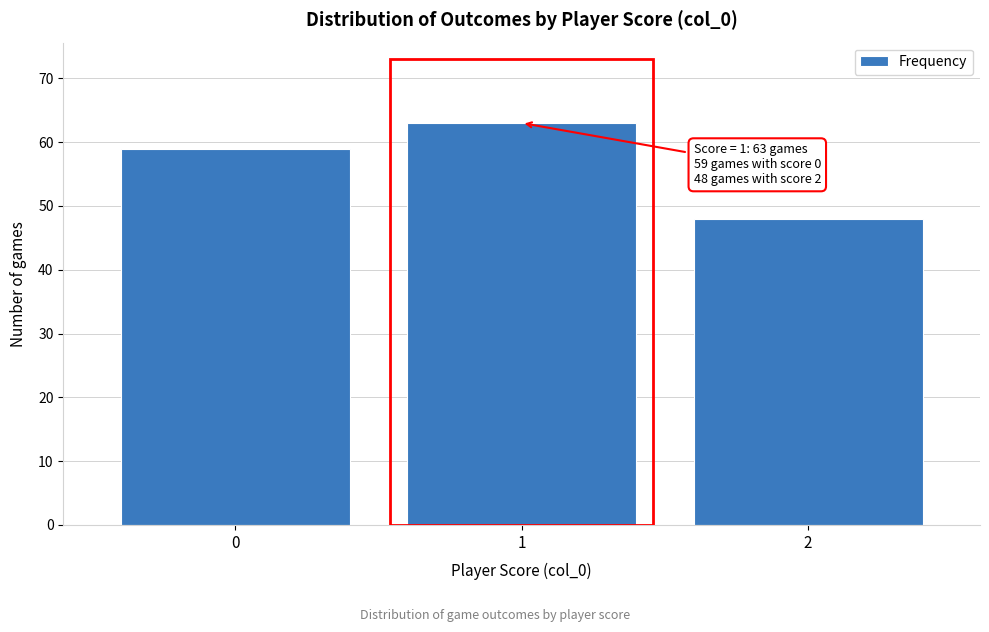

Reading left to right, extract all data points from this chart.

0=59	1=63	2=48